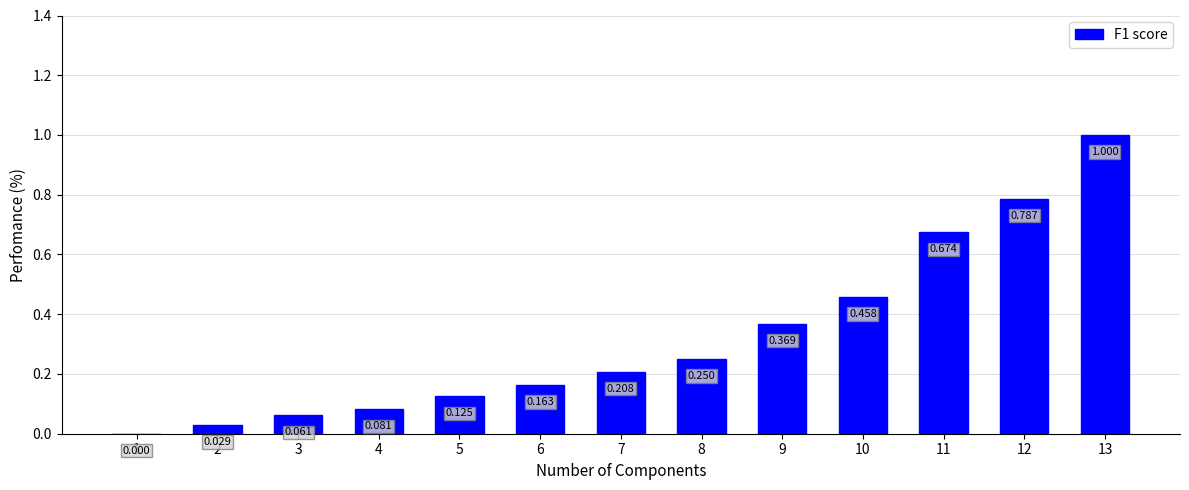

Count the number of categories in the chart.

13